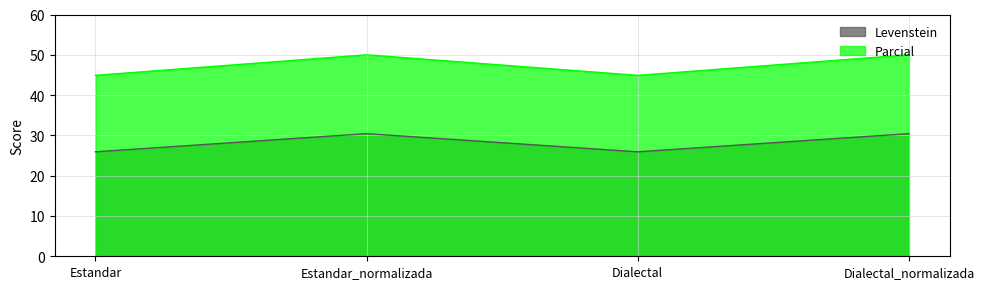

What is the difference between the maximum and minimum values in the Levenstein series?

4.5